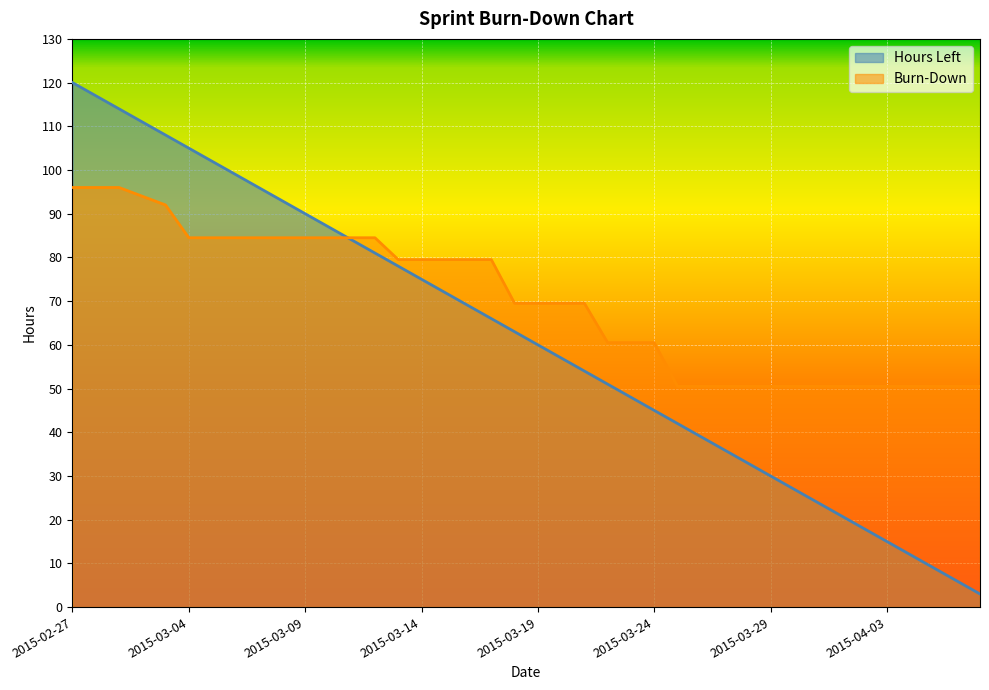

True or false: Burn-Down and Hours Left cross at least once.

True